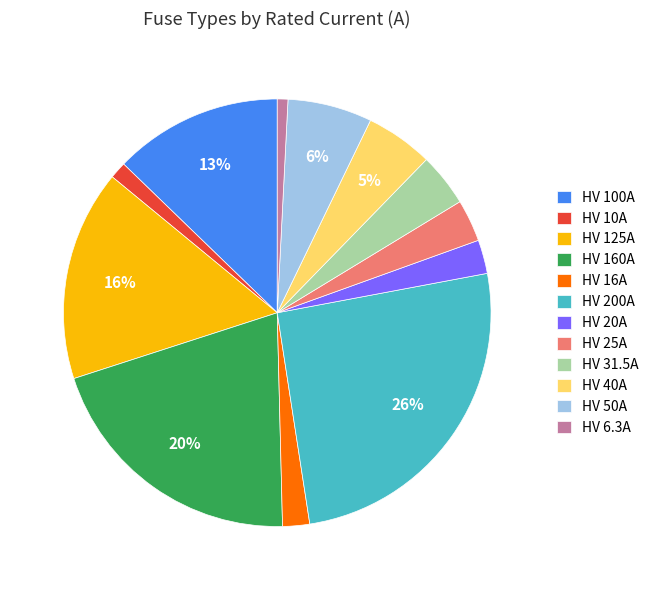

Count the number of slices in the pie.

12